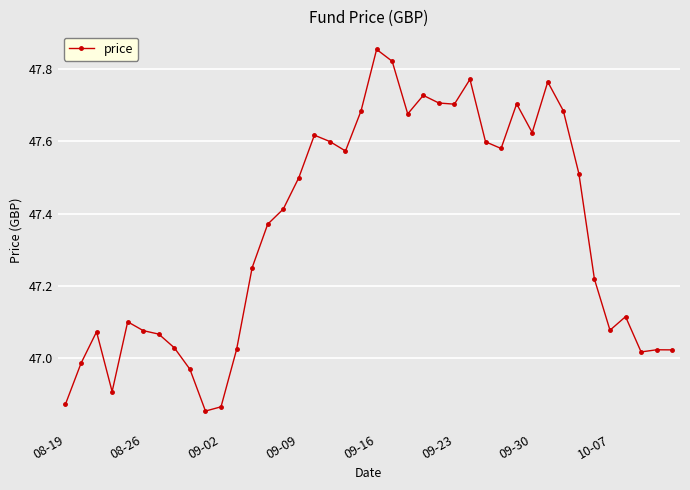

What is the difference between the maximum and second lowest values?

1.0